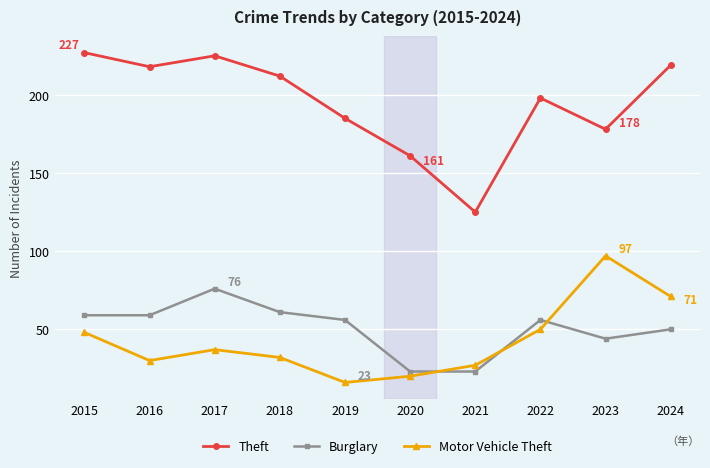

True or false: Theft has more than 2 interior local peaks.

False